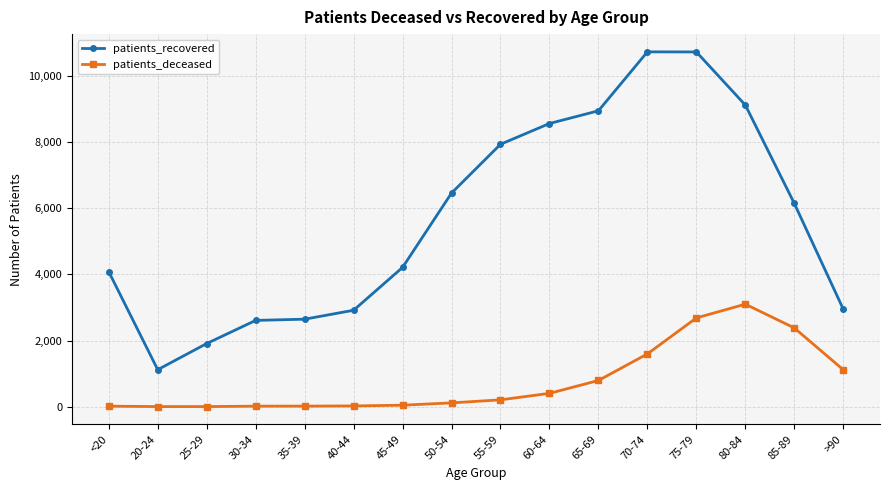

What is the difference between the second highest and minimum values in the patients_recovered series?

9612